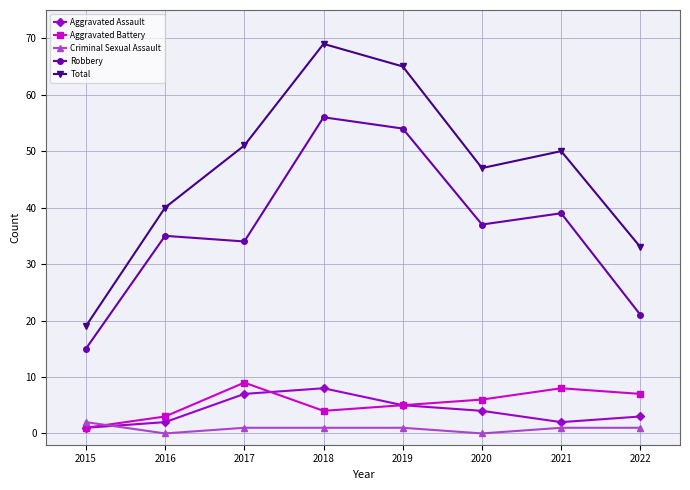

Where does the Criminal Sexual Assault series first go above 1?

2015